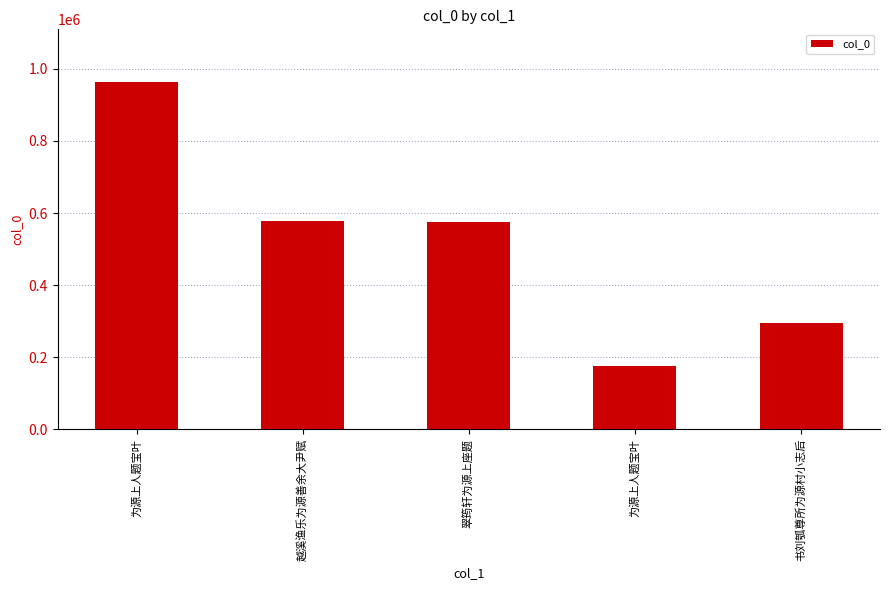

Which label corresponds to the largest value in the chart?

为源上人题宝叶